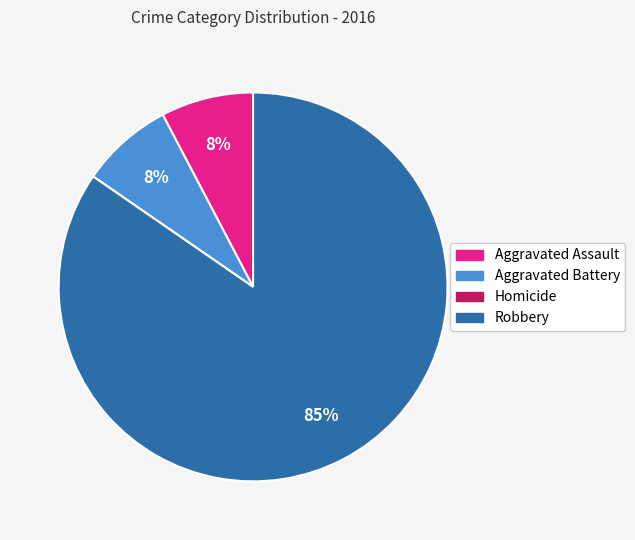

Which has a higher value, Robbery or Aggravated Assault?

Robbery